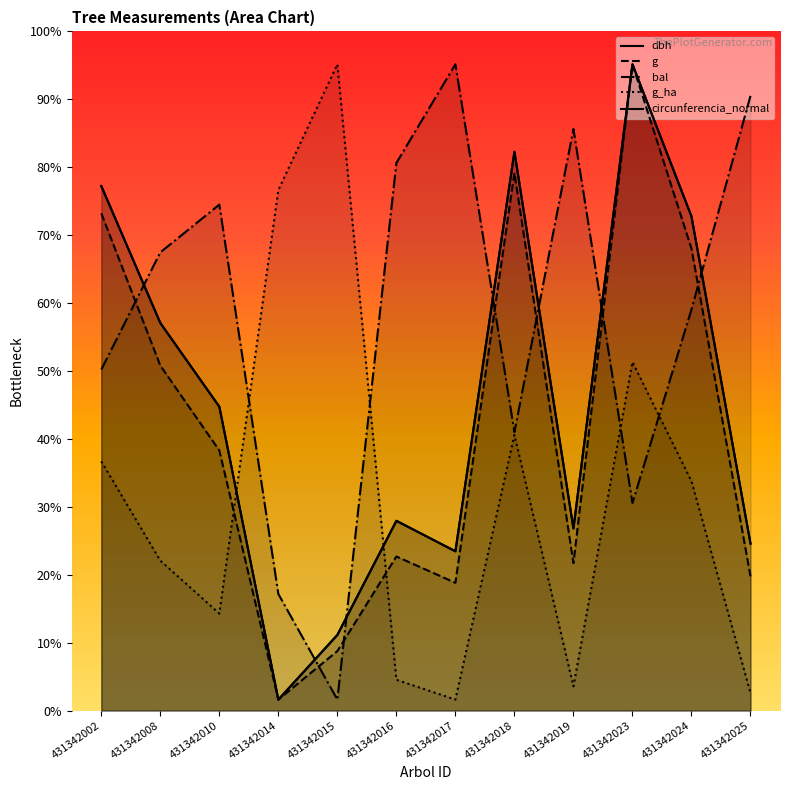

True or false: bal has more than 2 interior local peaks.

True